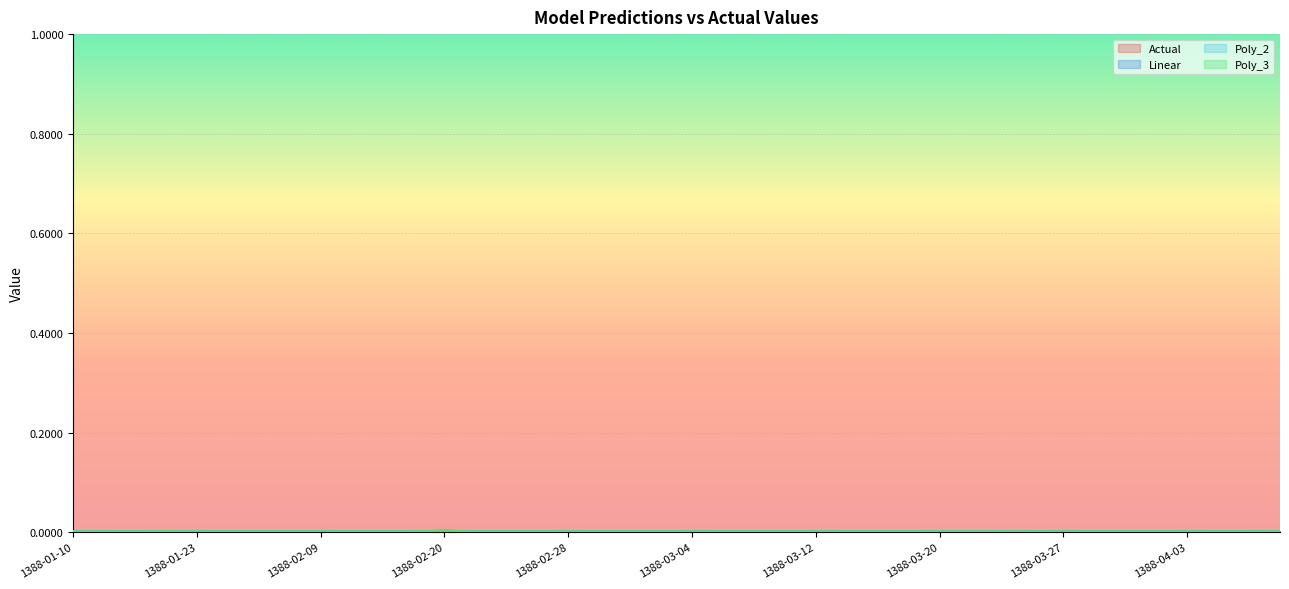

At 1388-02-09, list the series in order from smallest to largest.

Poly_3, Poly_2, Linear, Actual